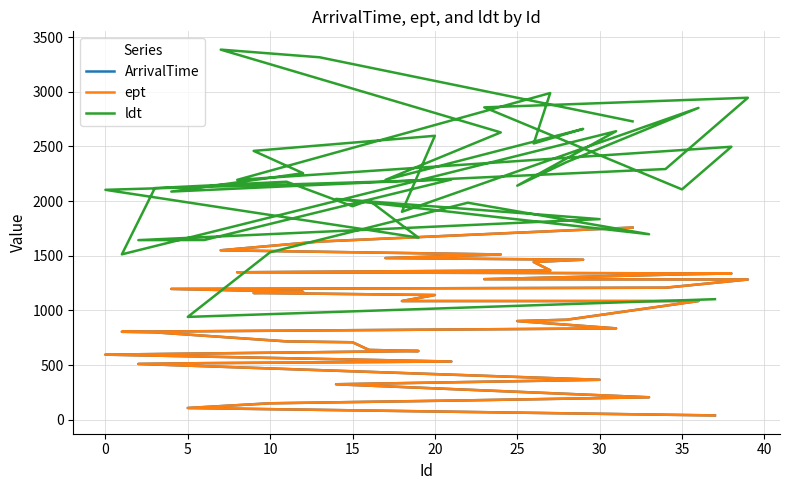

Is the value of ArrivalTime at 25 greater than the value of ldt at 12?

No